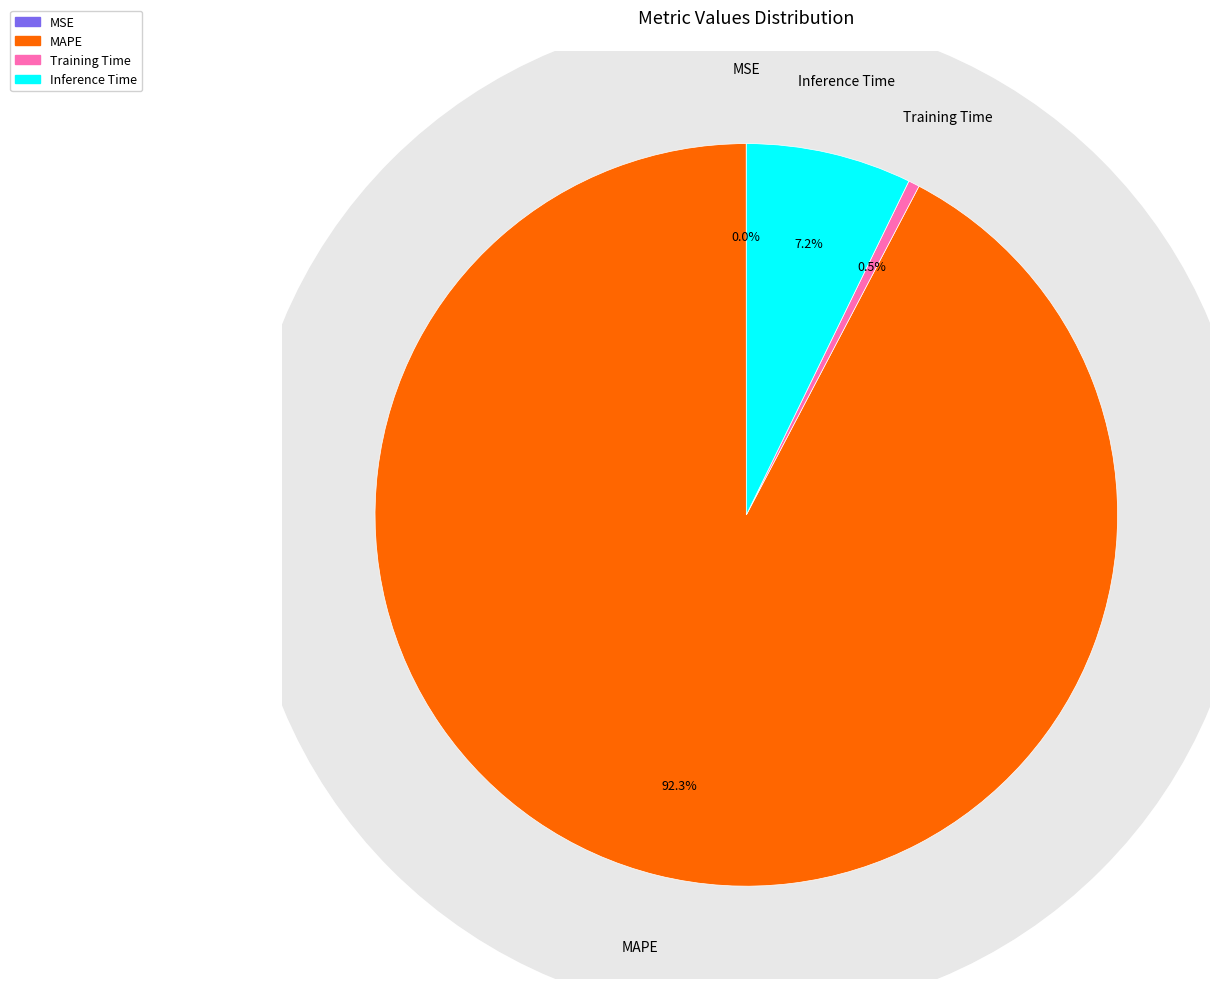

What is the smallest slice in the pie chart?

MSE